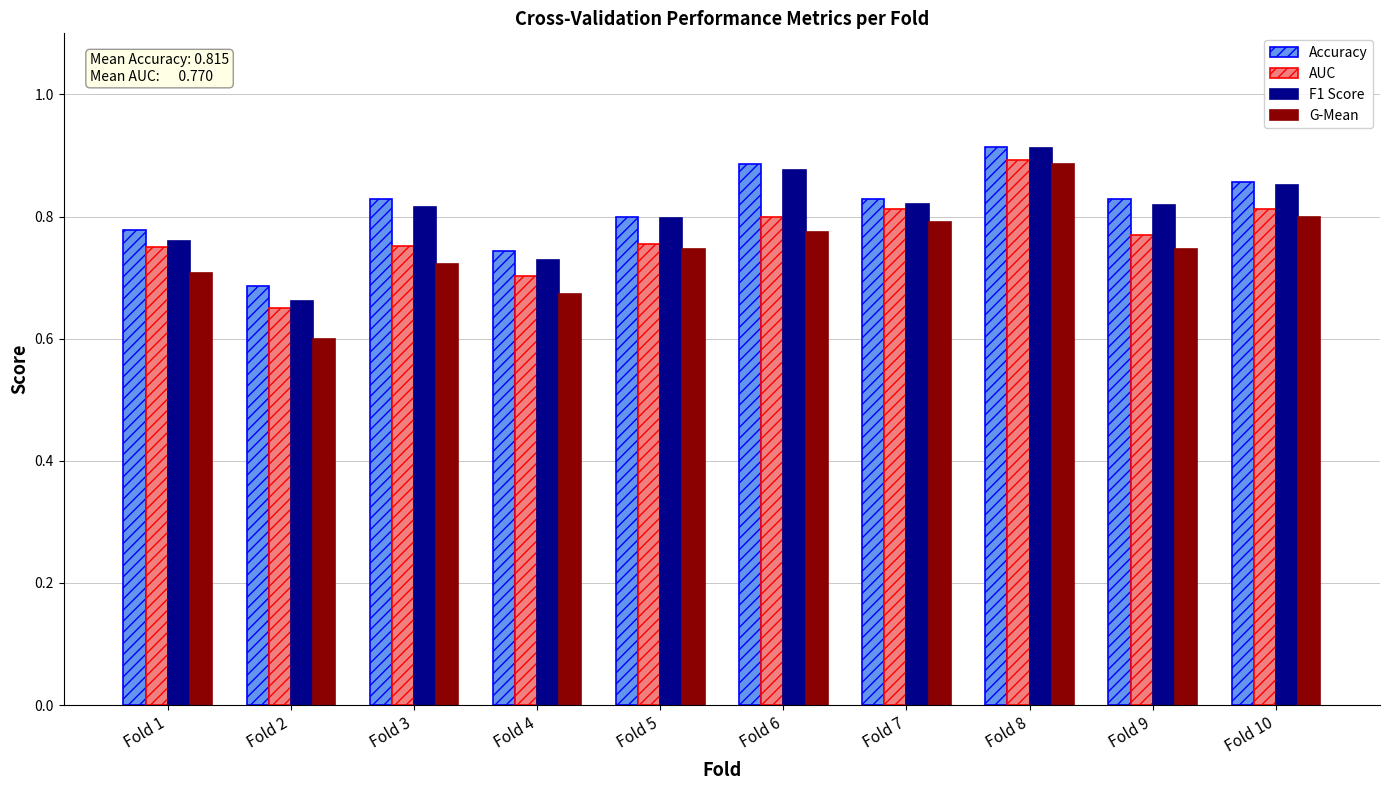

What is the sum of all F1 Score values?

8.0